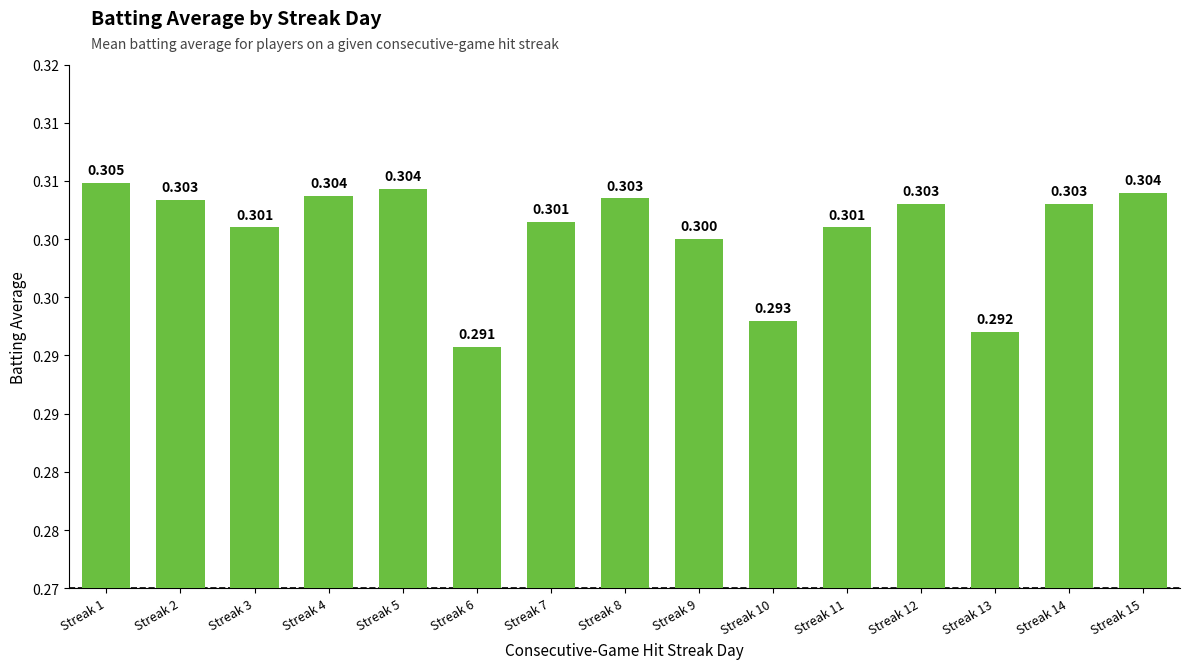

Does the chart contain any negative values?

No